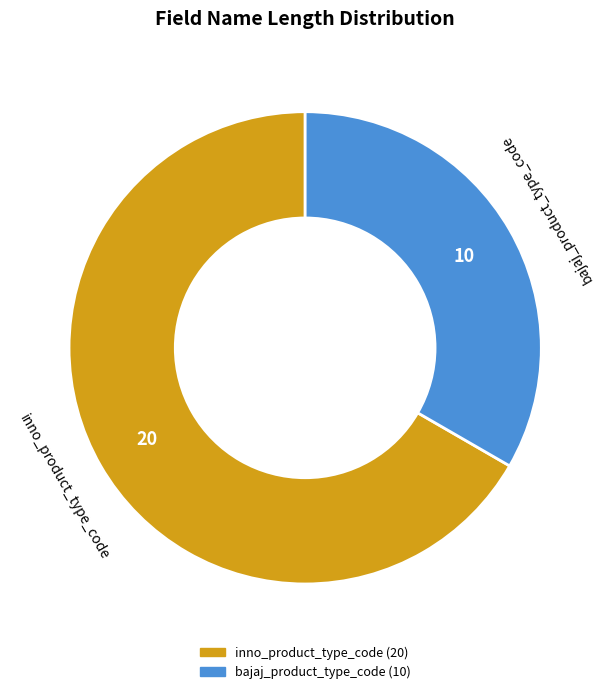

Is the sum of bajaj_product_type_code and inno_product_type_code greater than half?

Yes